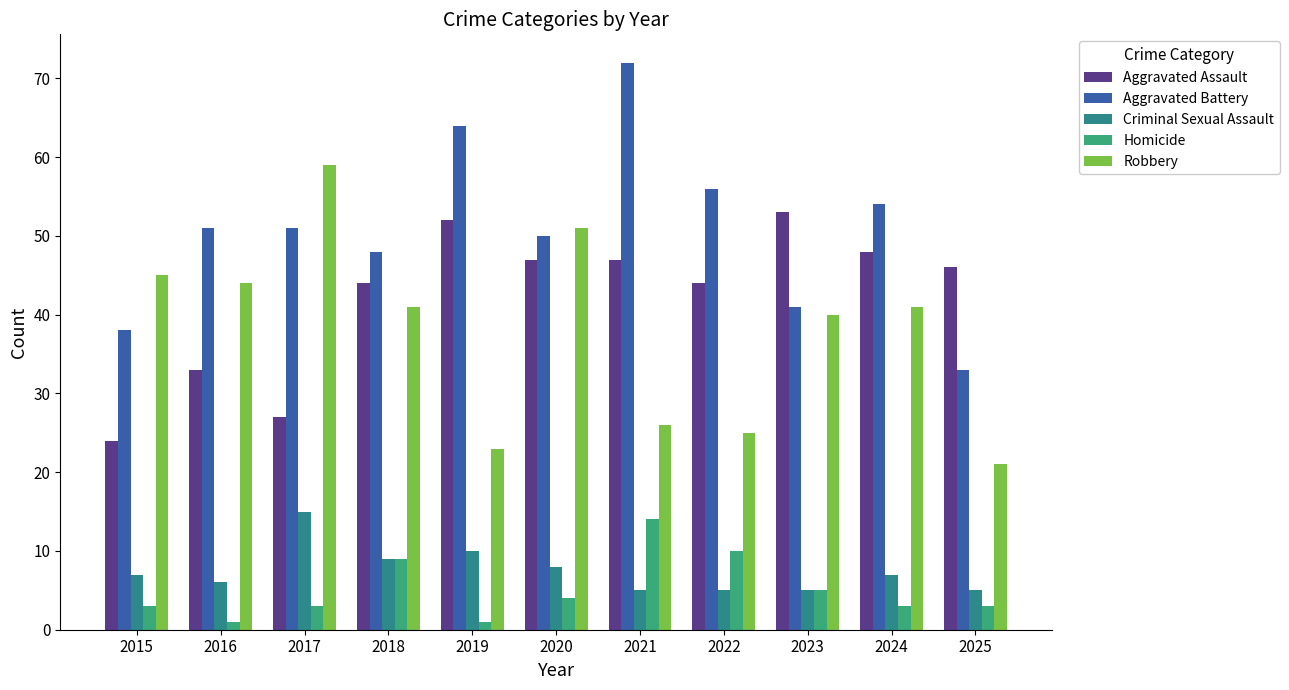

Which series has the largest range (max minus min)?

Aggravated Battery